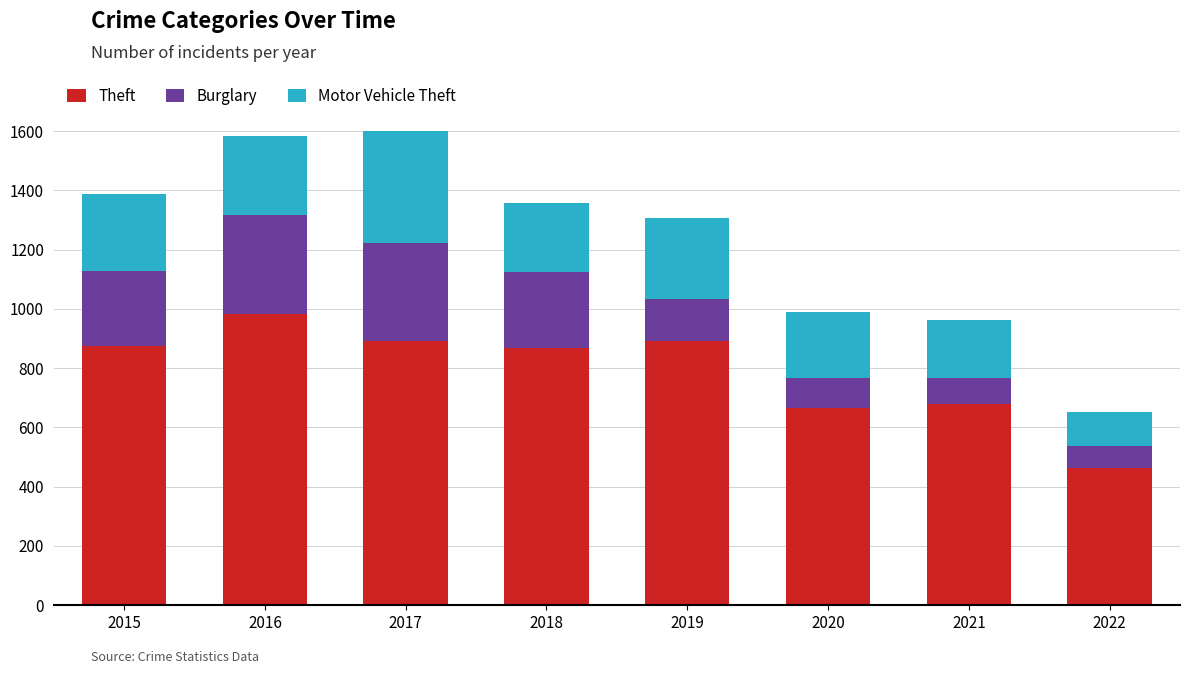

What is the total value across all series at 2022?

653